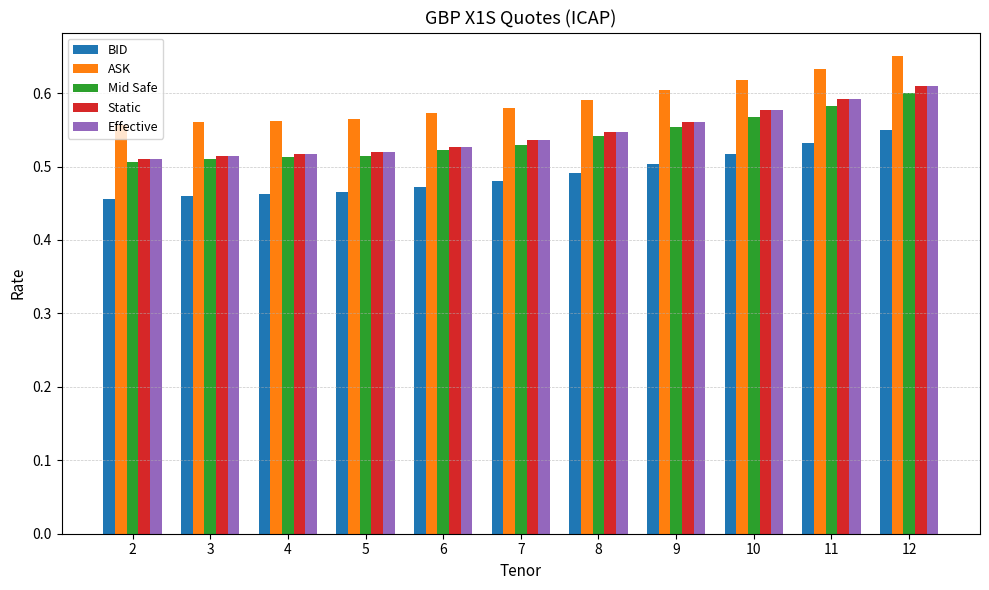

Which category has the highest value in the ASK series?

12